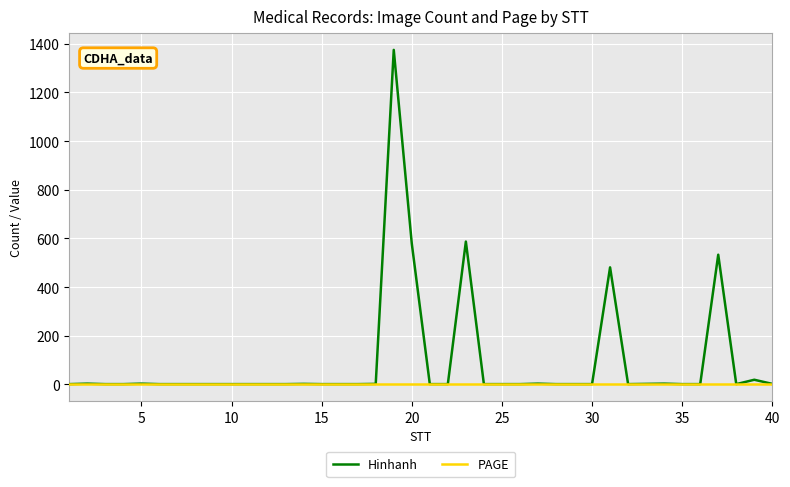

What is the highest value of the Hinhanh series?

1375